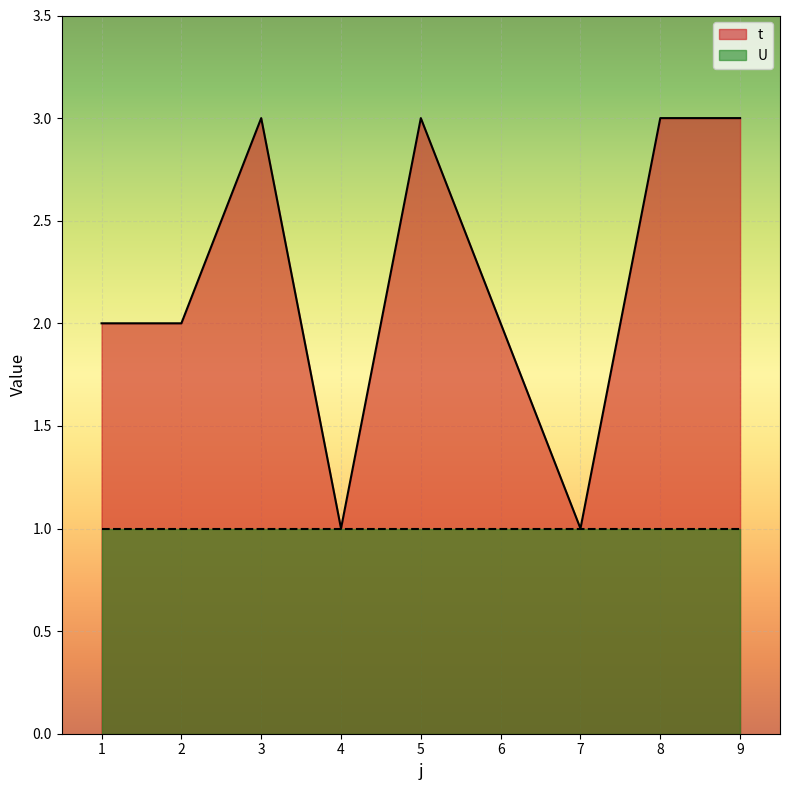

What is the greatest value displayed?

3